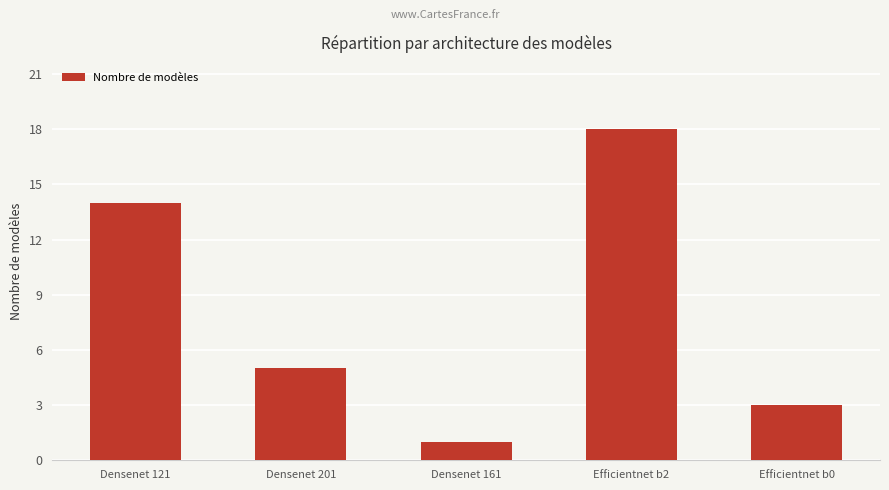

What is the difference between the maximum and minimum values?

17